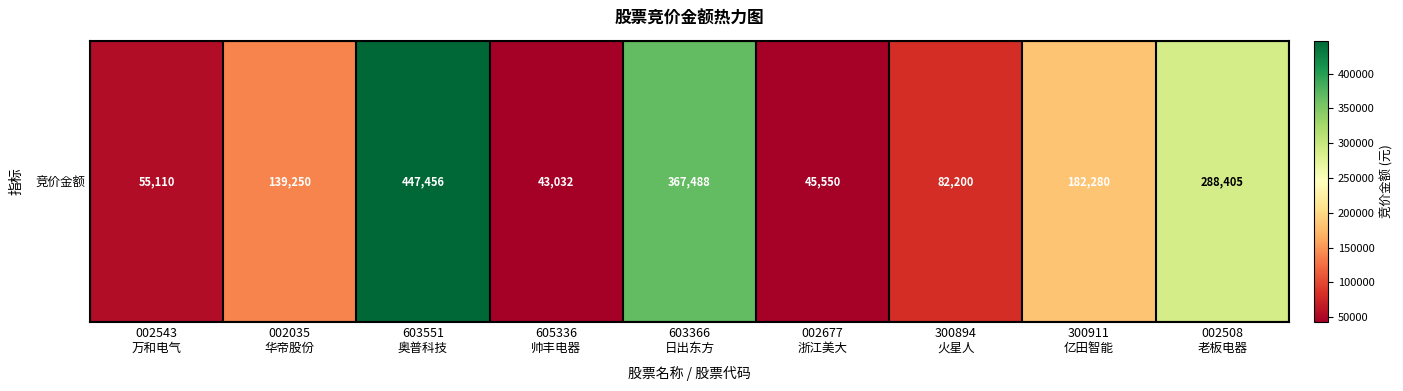

Reading right to left, extract all data points from this chart.

288405	182280	82200	45550	367488	43032	447456	139250	55110